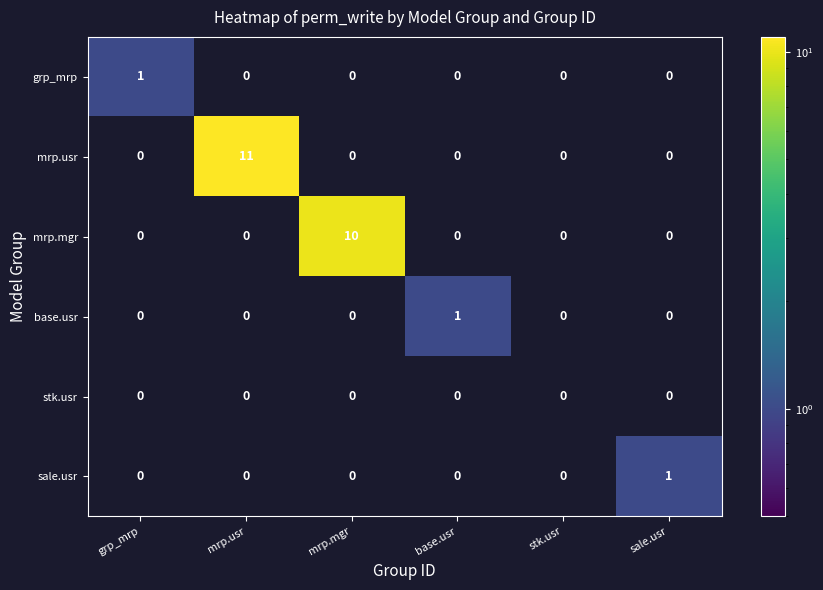

Count the grp_mrp values in the range 0 to 1.

6